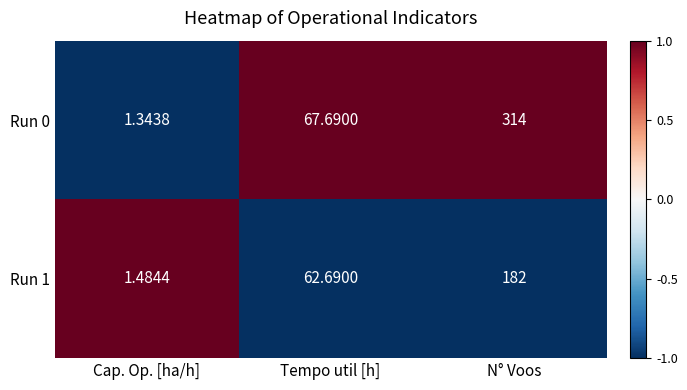

Rank the series by their maximum value, from highest to lowest.

Run 0, Run 1